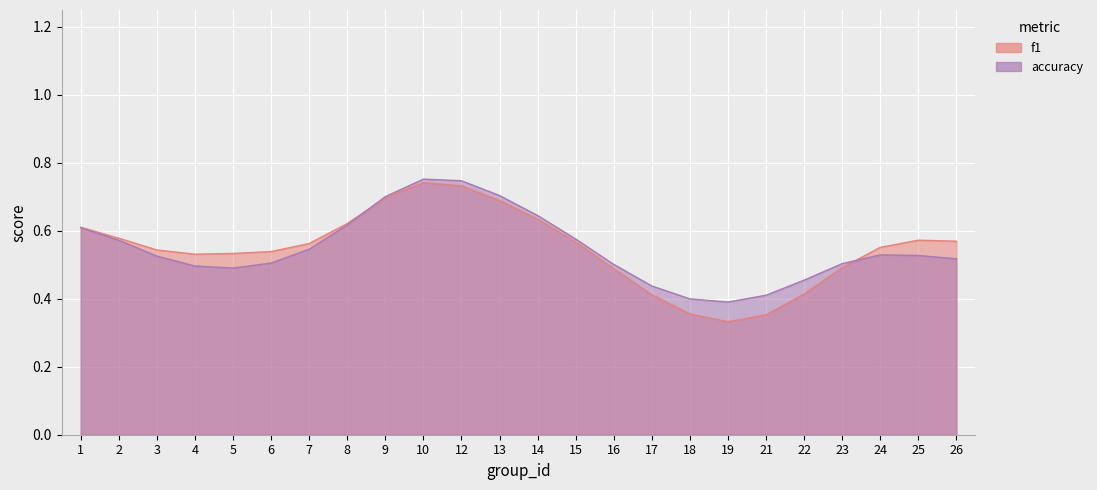

List the series in order of their overall mean, lowest first.

f1, accuracy